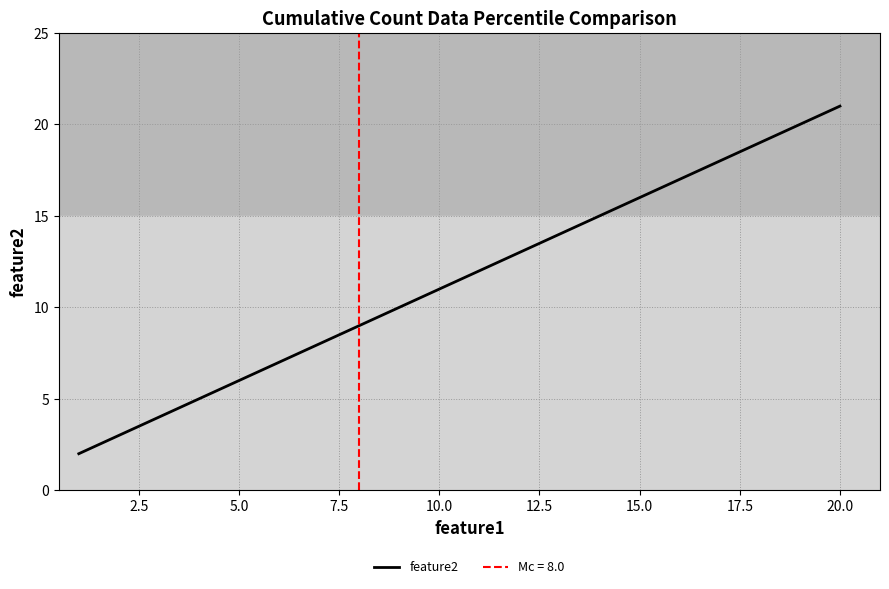

What is the lowest value of the feature2 series?

2.0